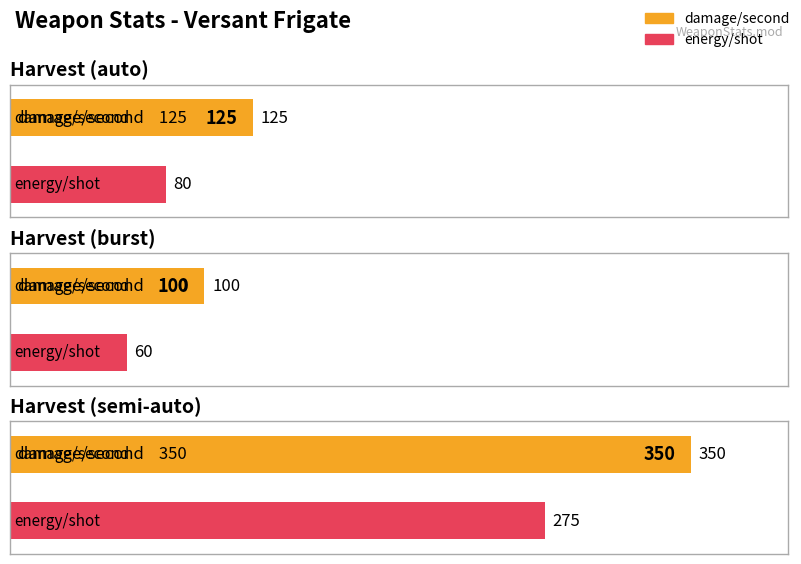

The damage/second series shows 37 at Harvest (burst). True or false?

False